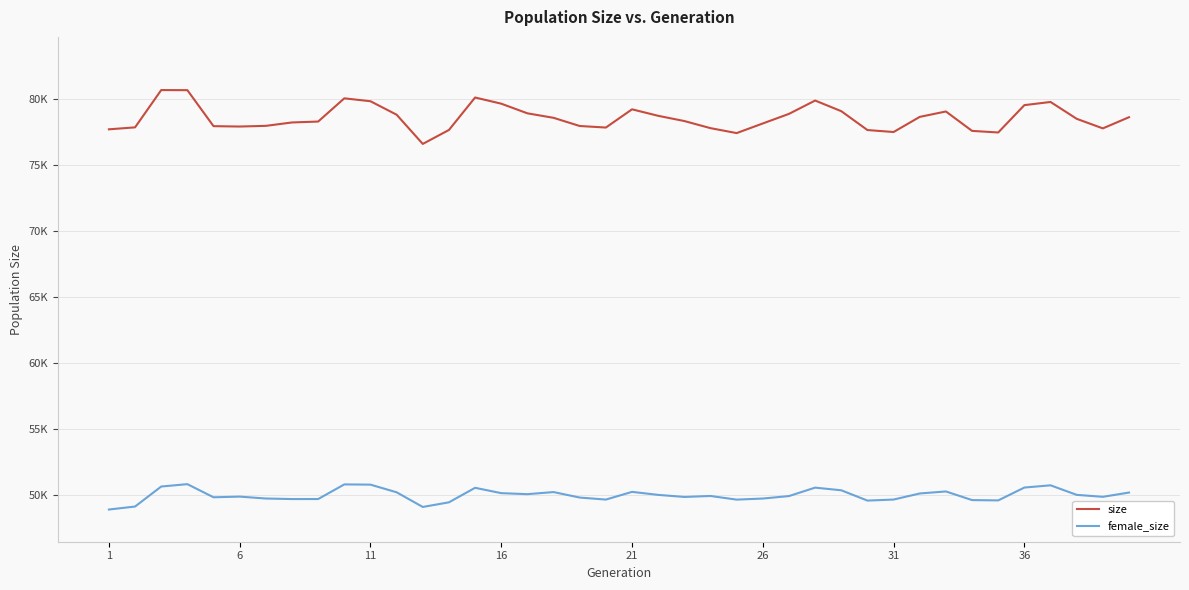

Is this an area chart (filled region under the line)?

No